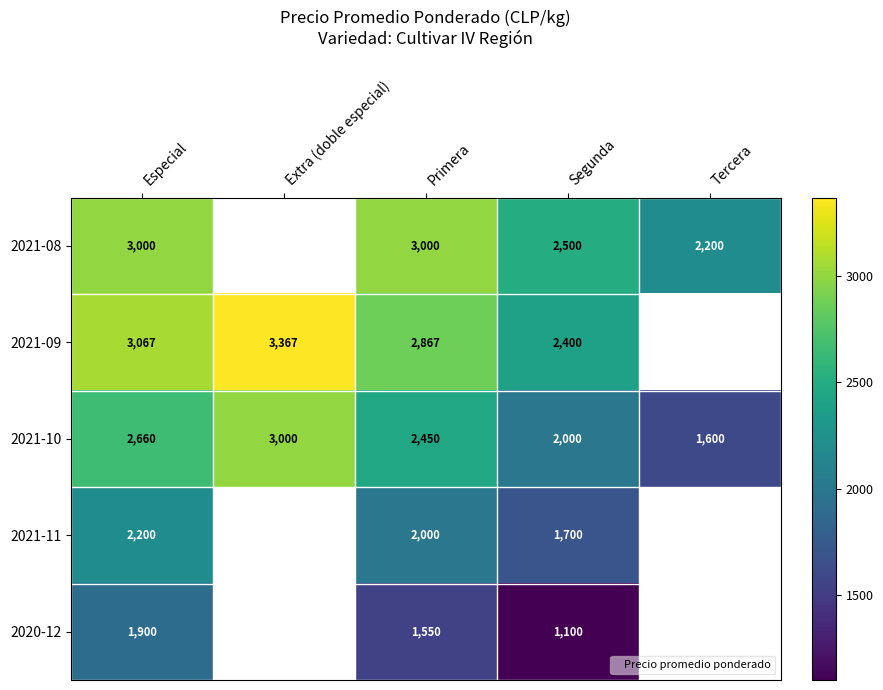

At which label does 2021-10 first exceed 2450?

Especial